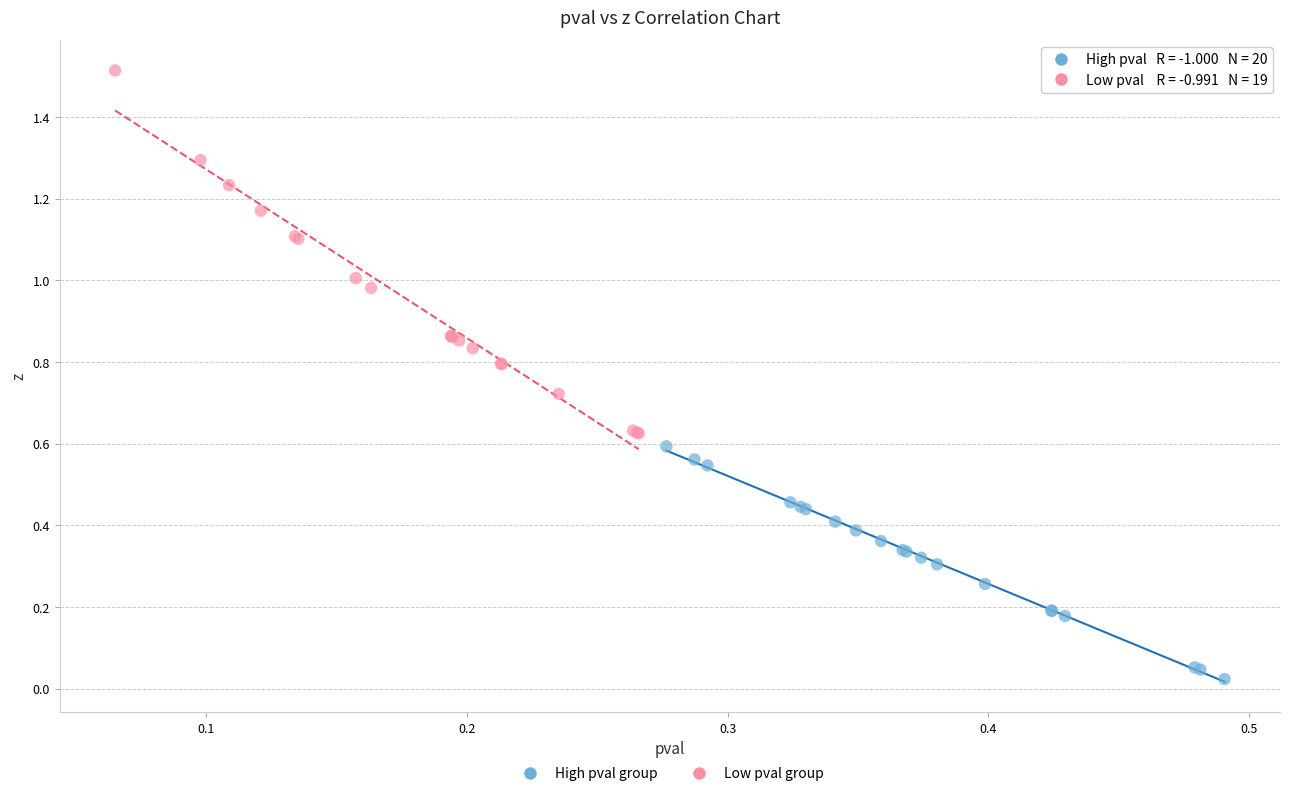

Which series has the largest Y range (max minus min)?

Low pval group